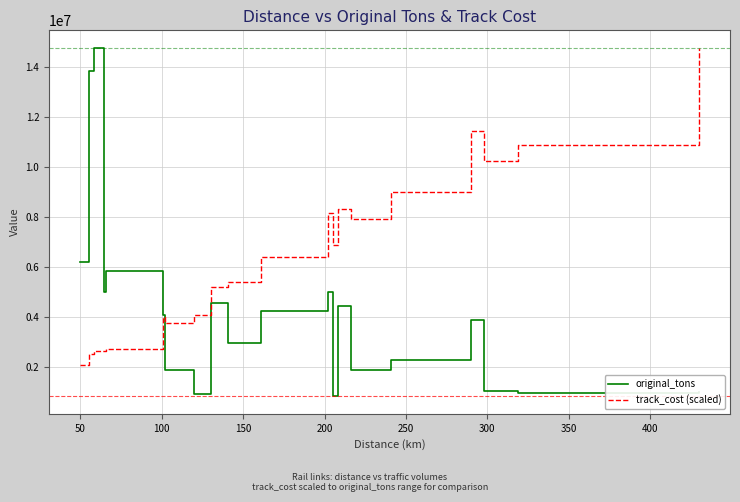

List the series in order of their overall mean, highest first.

track_cost (scaled), original_tons